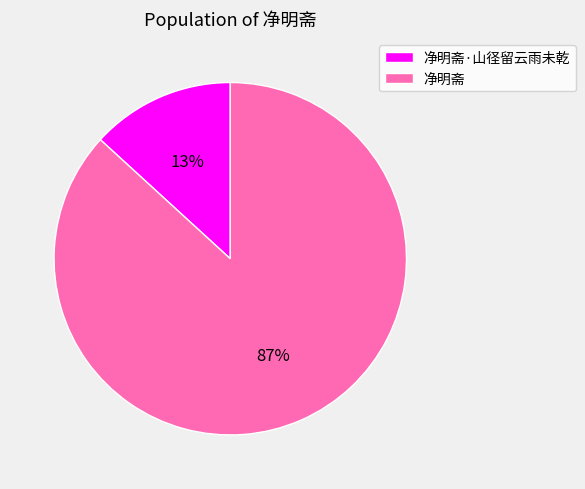

Count the number of slices in the pie.

2